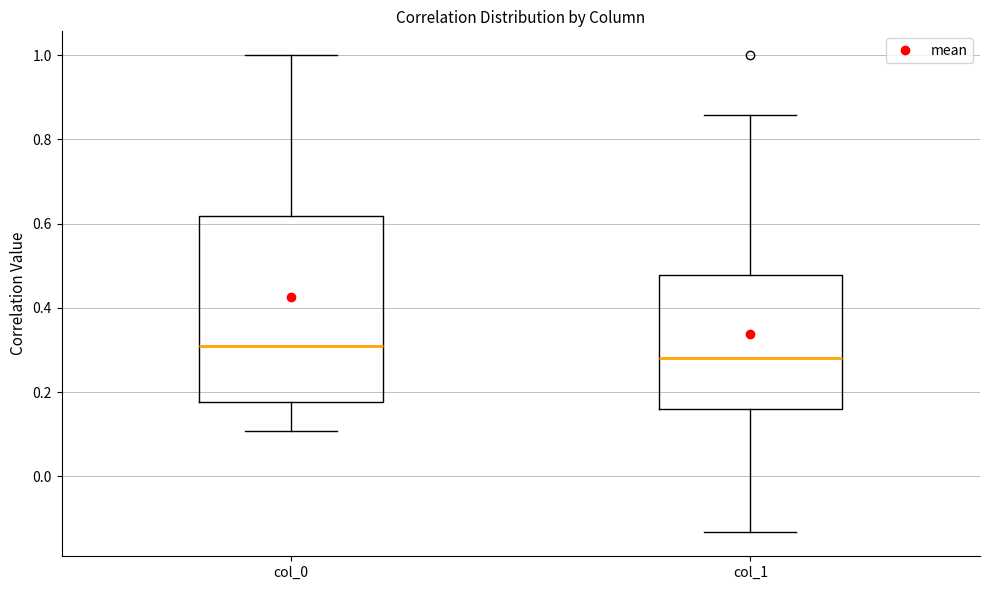

Where does the lower whisker of the box for col_1 end on the y-axis? The values are not printed on the chart, so give them approximately, as read against the axis.

-0.14